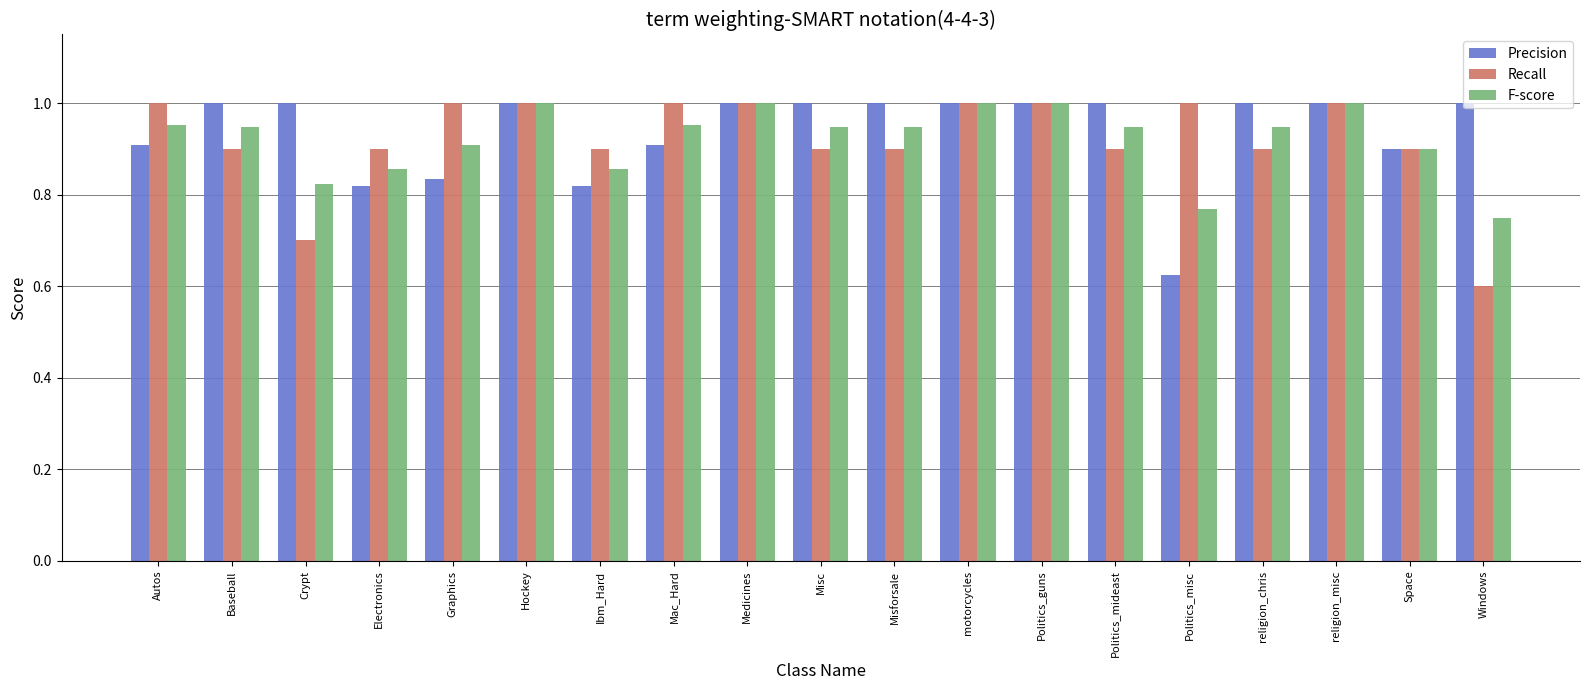

What position from the left is Baseball?

2